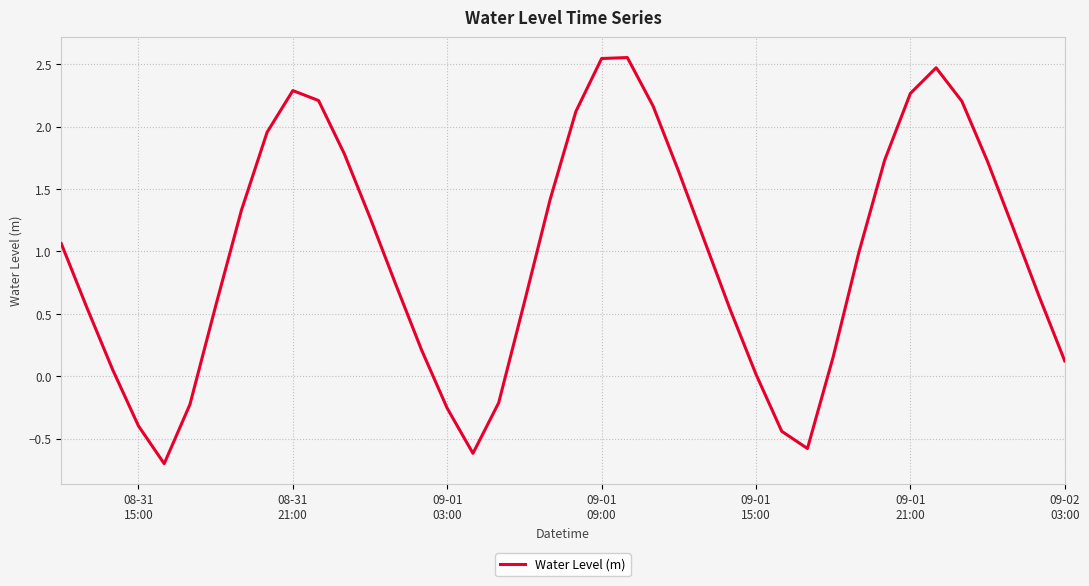

What is the difference between the maximum and minimum values?

3.3